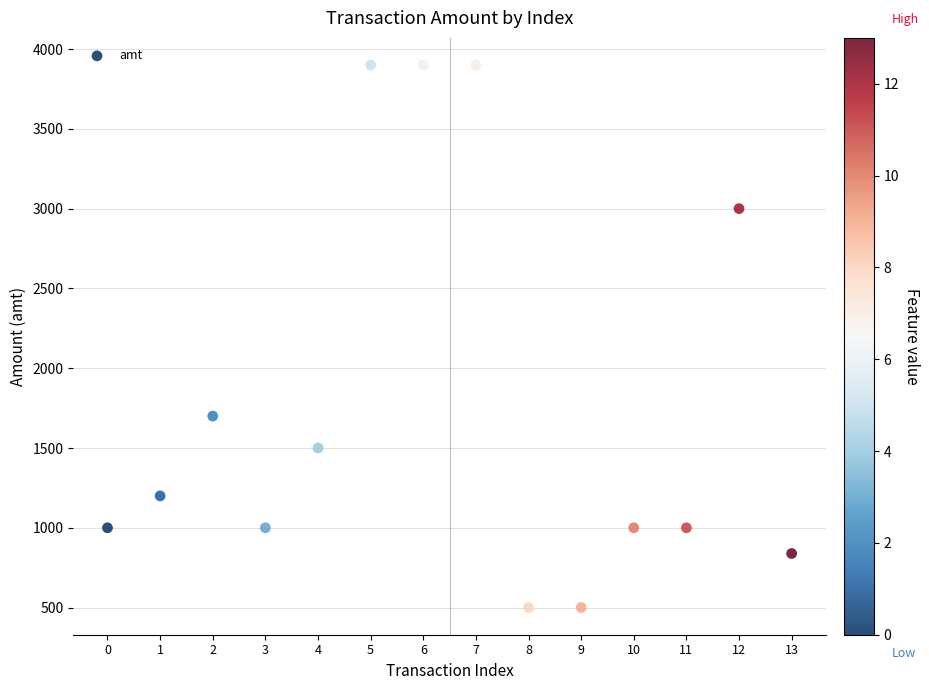

What Y value in the scatter plot is closest to 2200?

1700.0